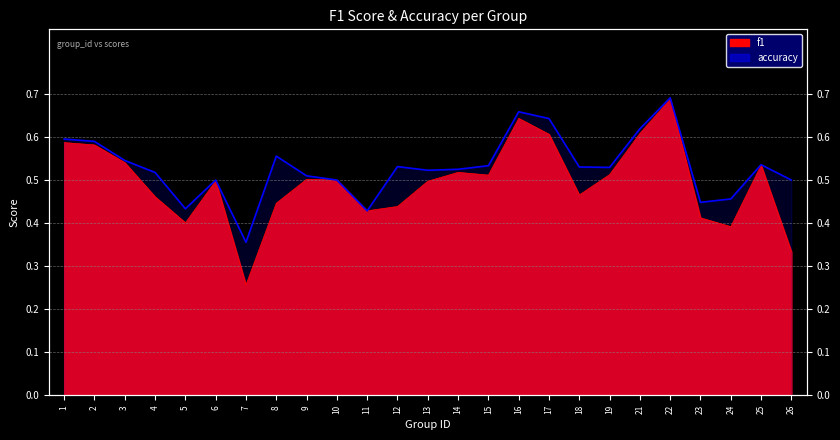

Reading left to right, transcribe all the data shown in this chart.

f1: 0.6	0.6	0.5	0.5	0.4	0.5	0.3	0.4	0.5	0.5	0.4	0.4	0.5	0.5	0.5	0.6	0.6	0.5	0.5	0.6	0.7	0.4	0.4	0.5	0.3
accuracy: 0.6	0.6	0.5	0.5	0.4	0.5	0.4	0.6	0.5	0.5	0.4	0.5	0.5	0.5	0.5	0.7	0.6	0.5	0.5	0.6	0.7	0.4	0.5	0.5	0.5